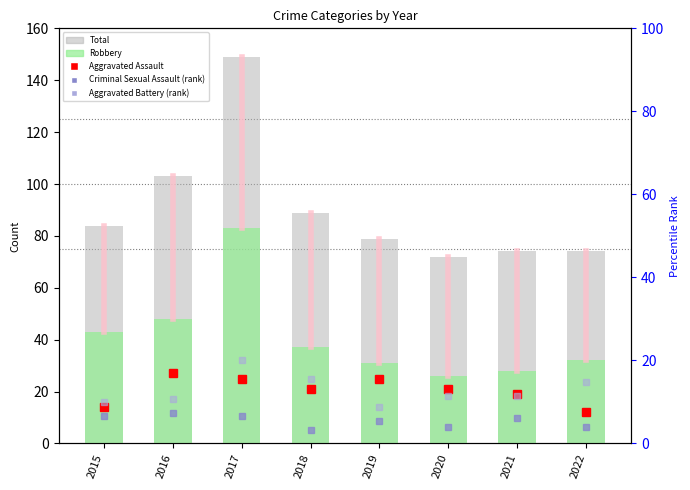

What is the value of the Total bar at the 3rd from the left?

149.0